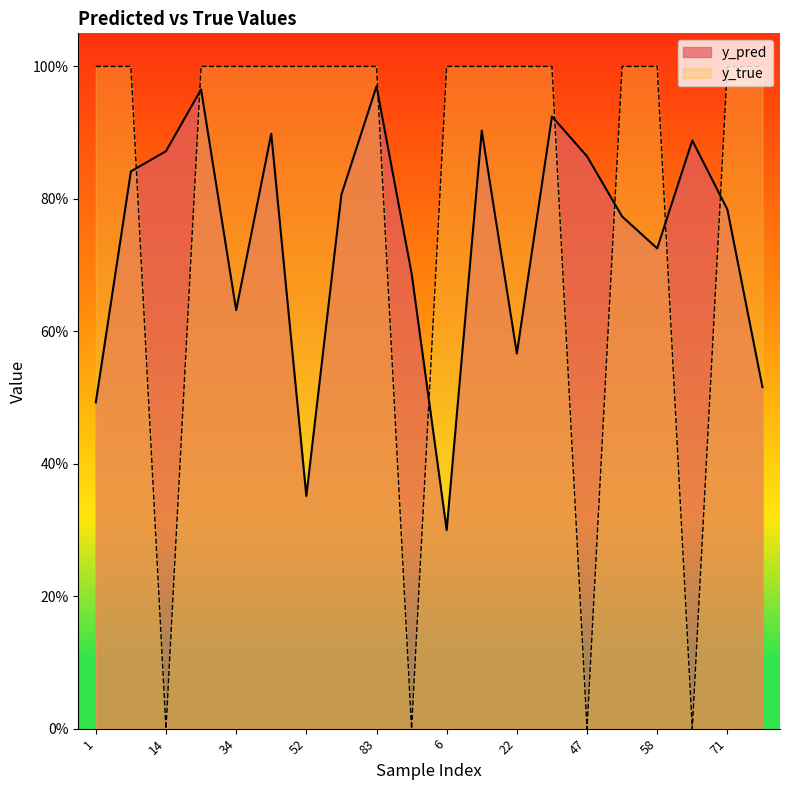

Between 22 and 43, which is larger?

43